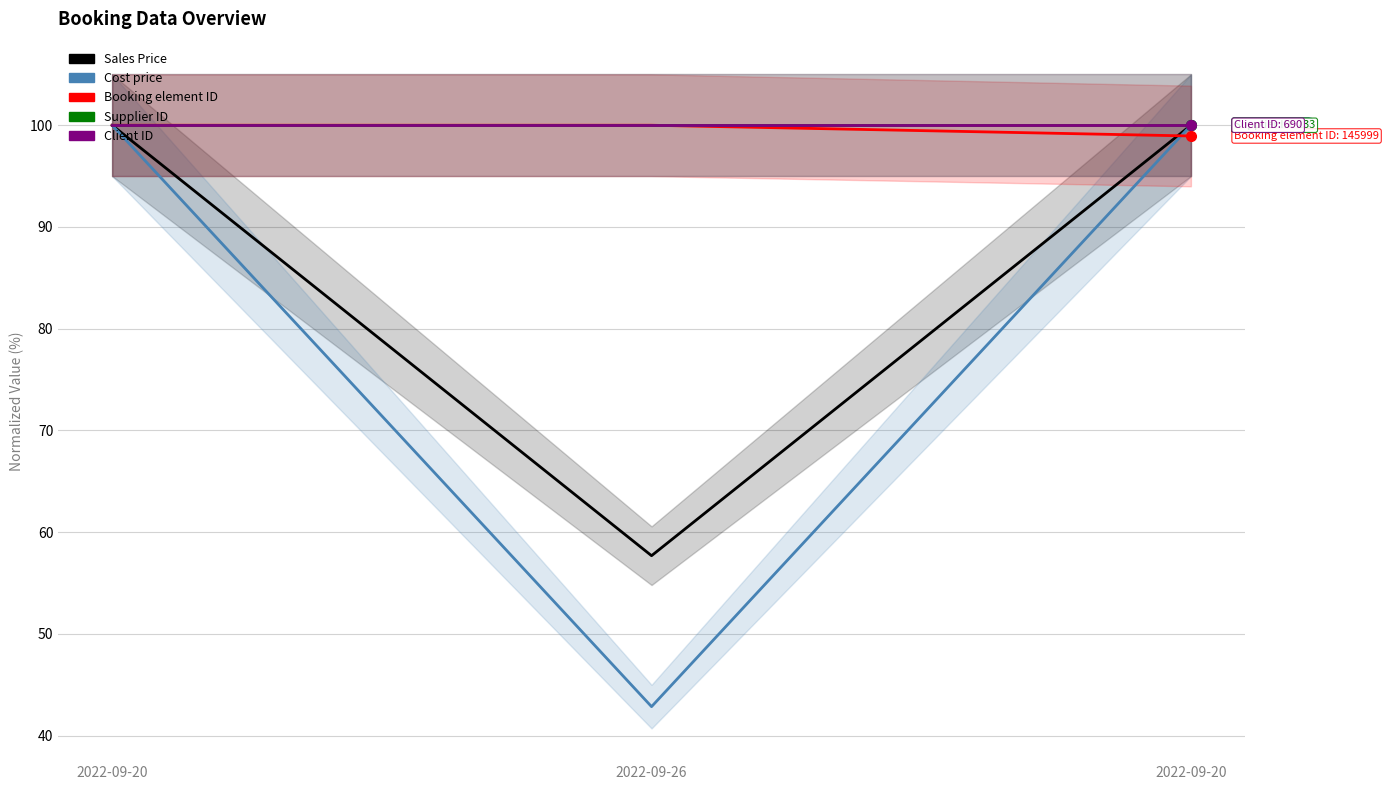

Which series changed the most between 2022-09-20 and 2022-09-20?

Booking element ID